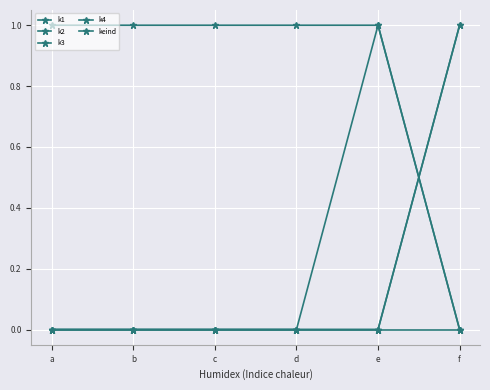

Does the chart have visible grid lines?

Yes